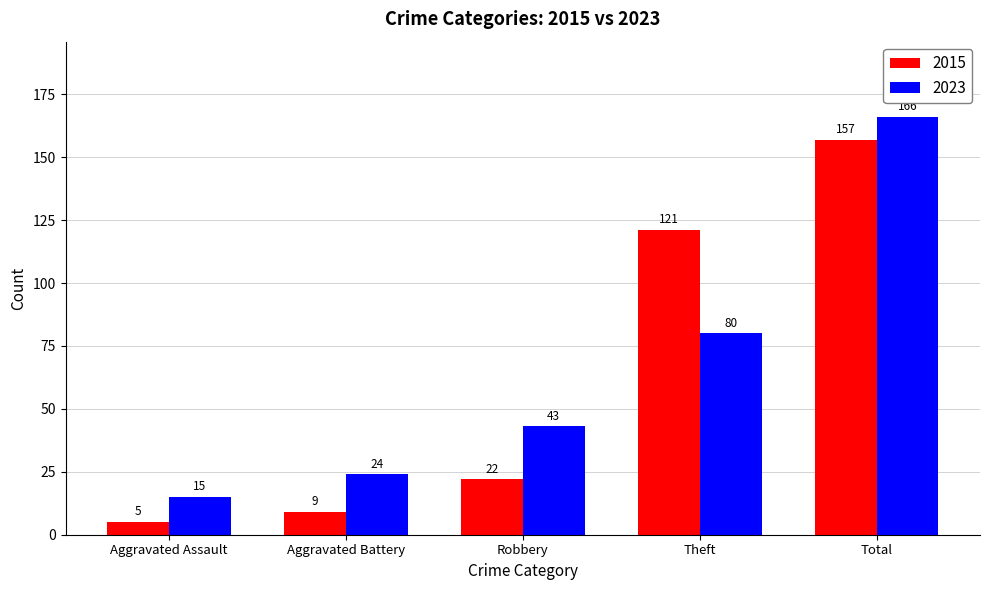

Is it true that 2015 equals 75 at Theft?

False